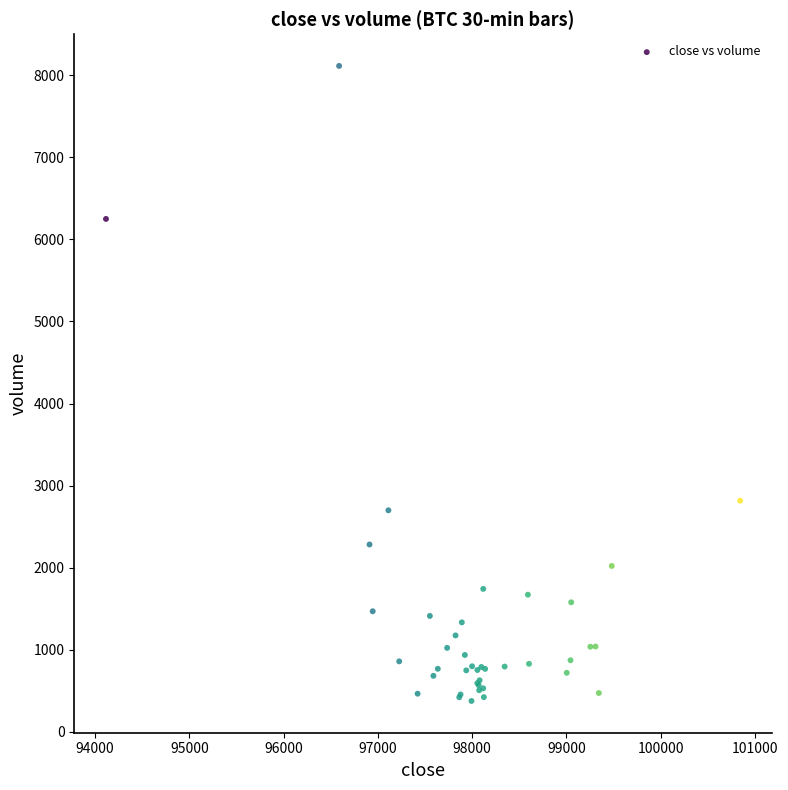

What Y value in the scatter plot is closest to 4244?

2815.5